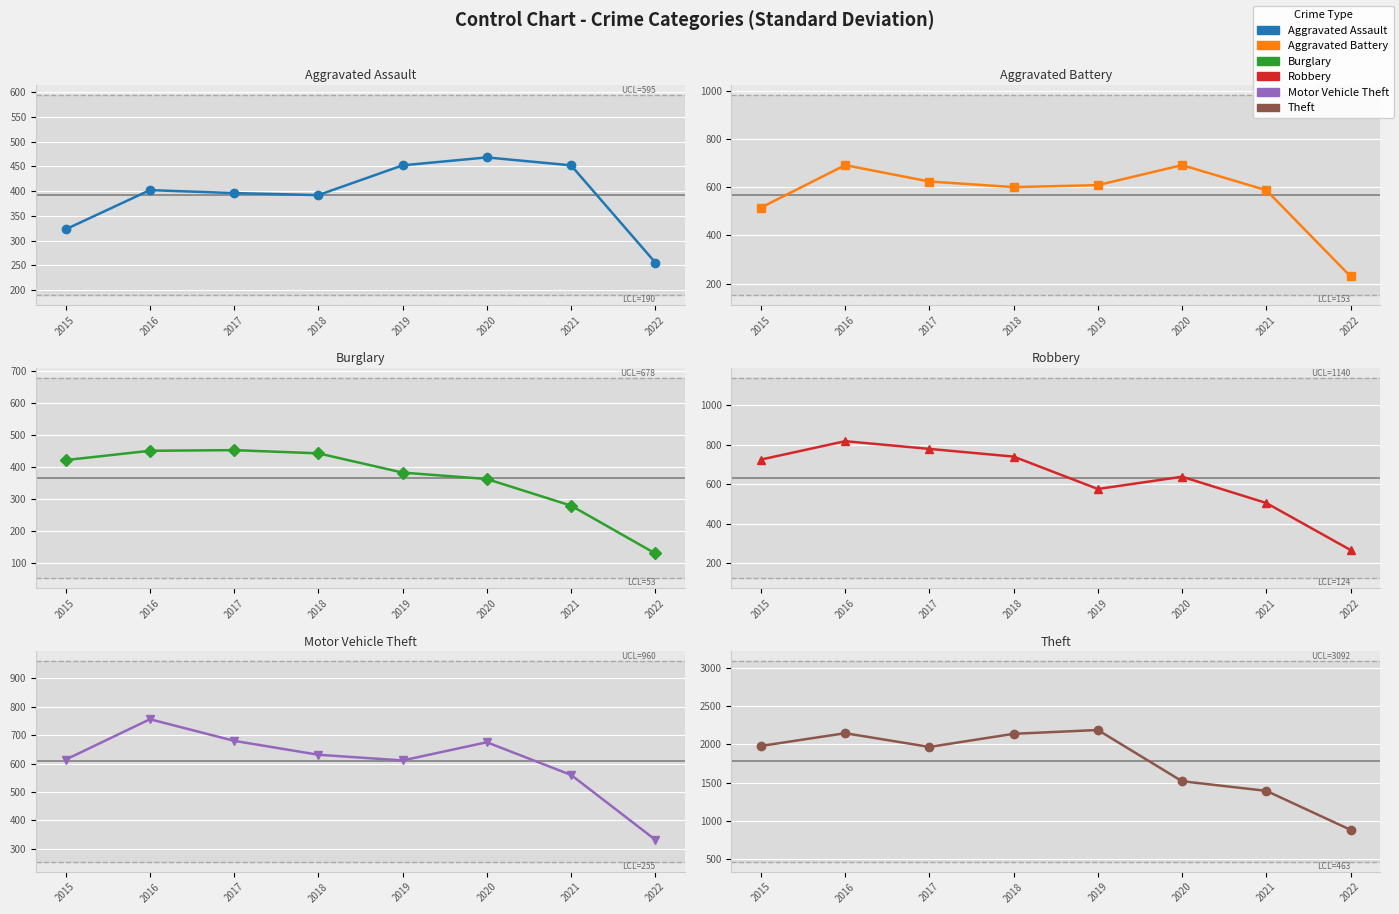

How many intersections are there between Robbery and Motor Vehicle Theft?

1